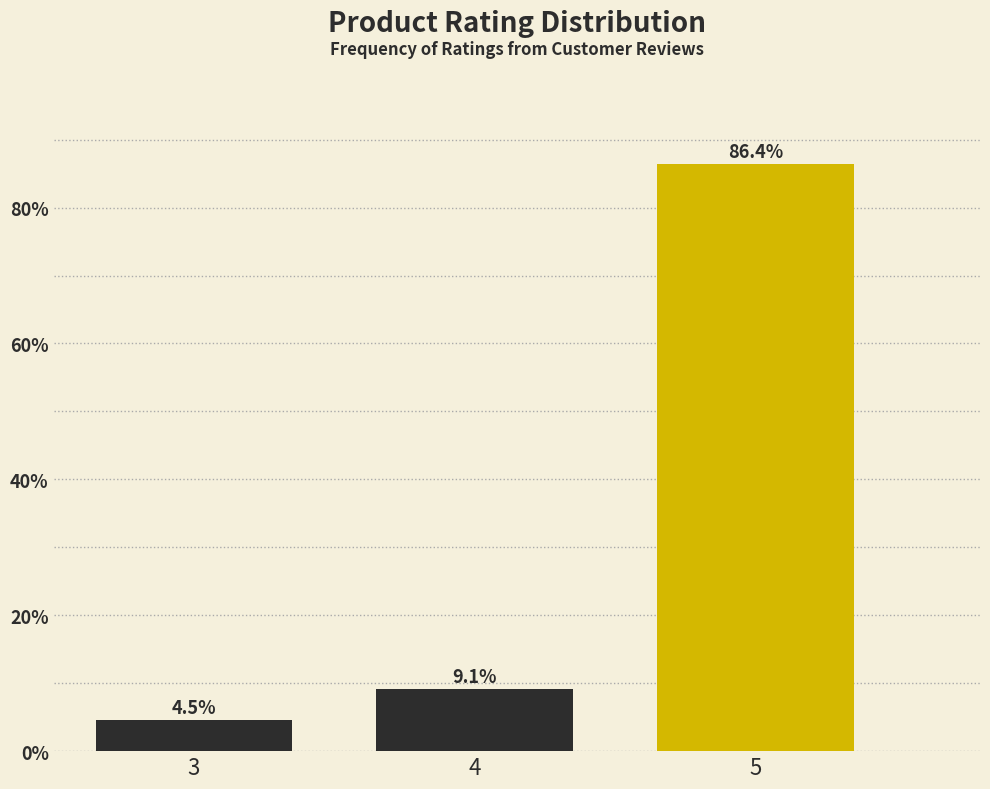

Reading right to left, extract all data points from this chart.

5=86.4	4=9.1	3=4.5